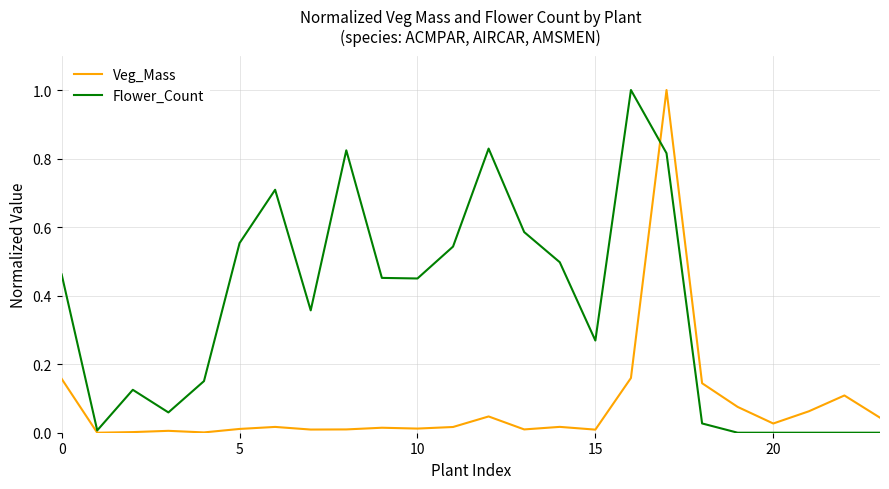

Rank the series by their average value, from lowest to highest.

Veg_Mass, Flower_Count